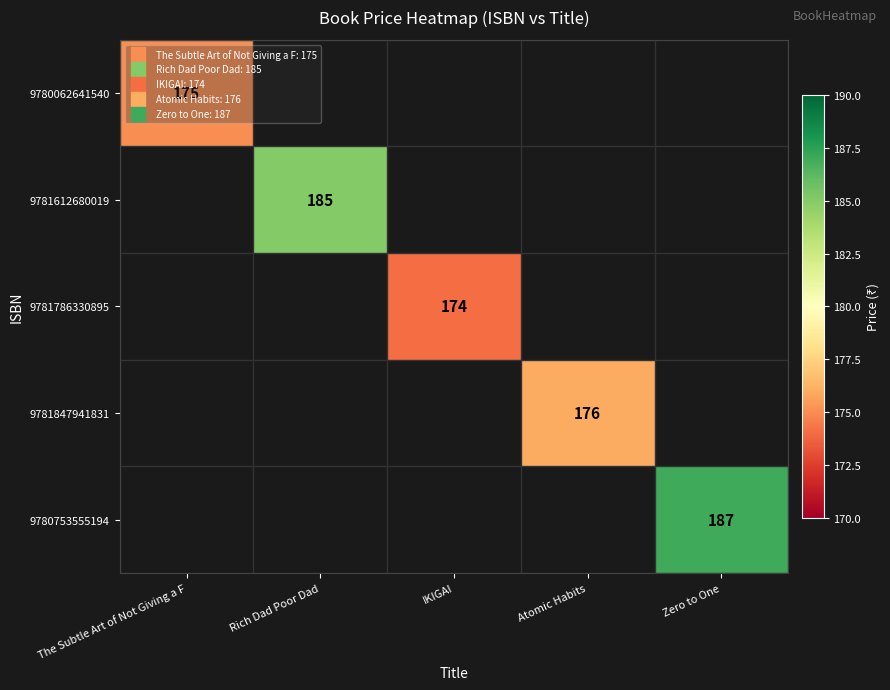

Is the value of 9781612680019 at The Subtle Art of Not Giving a F greater than the value of 9781786330895 at Rich Dad Poor Dad?

No